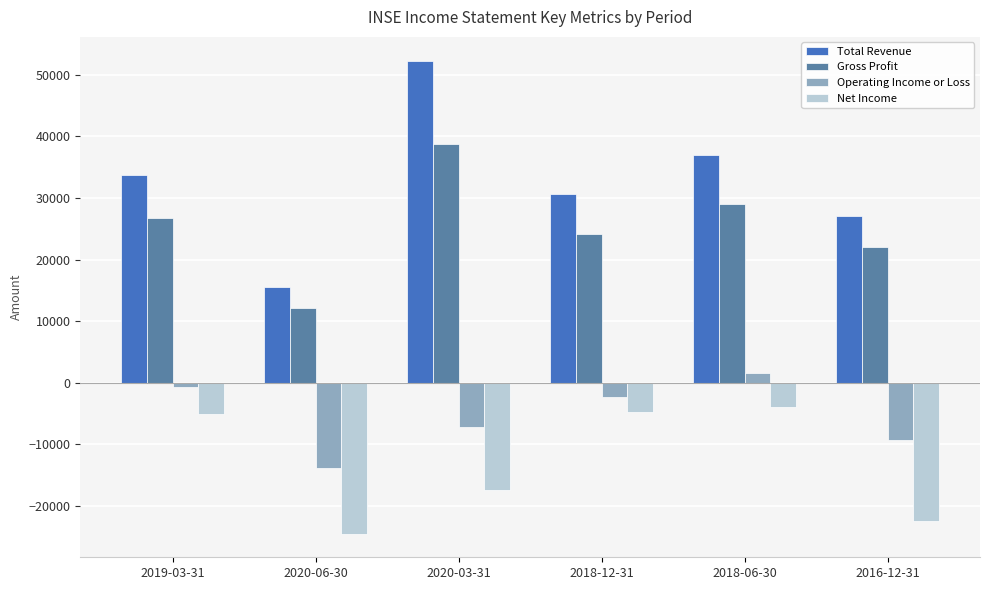

List the series in order of their peak value, lowest first.

Net Income, Operating Income or Loss, Gross Profit, Total Revenue